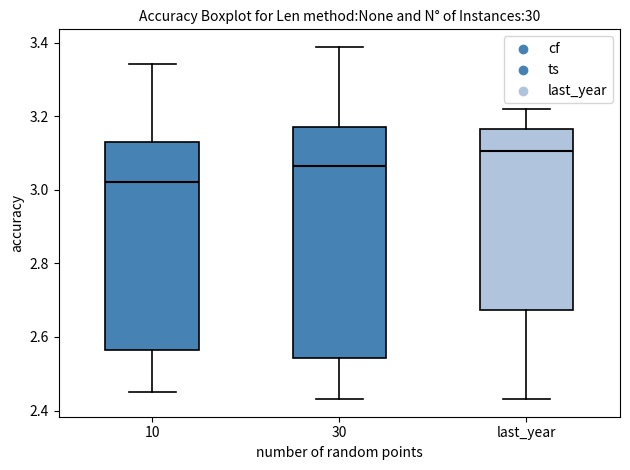

Which box has the lowest median line?

10